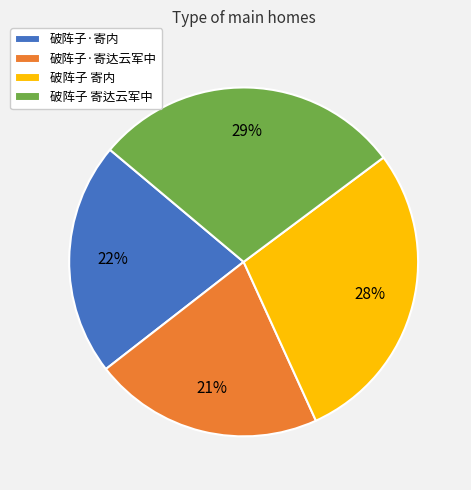

To the nearest percent, what portion does 破阵子·寄内 represent?

22%